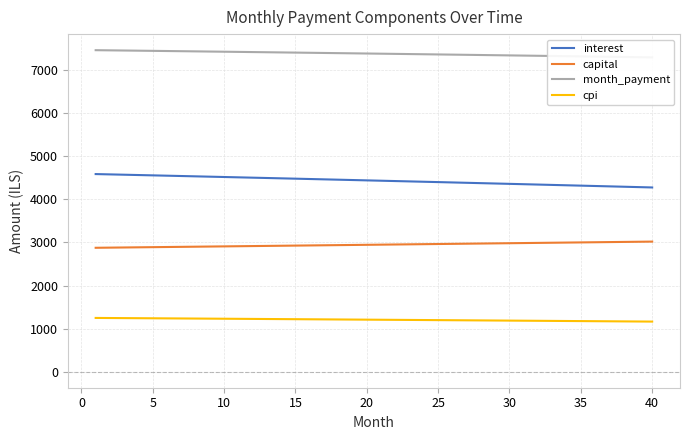

True or false: capital and cpi cross at least once.

False